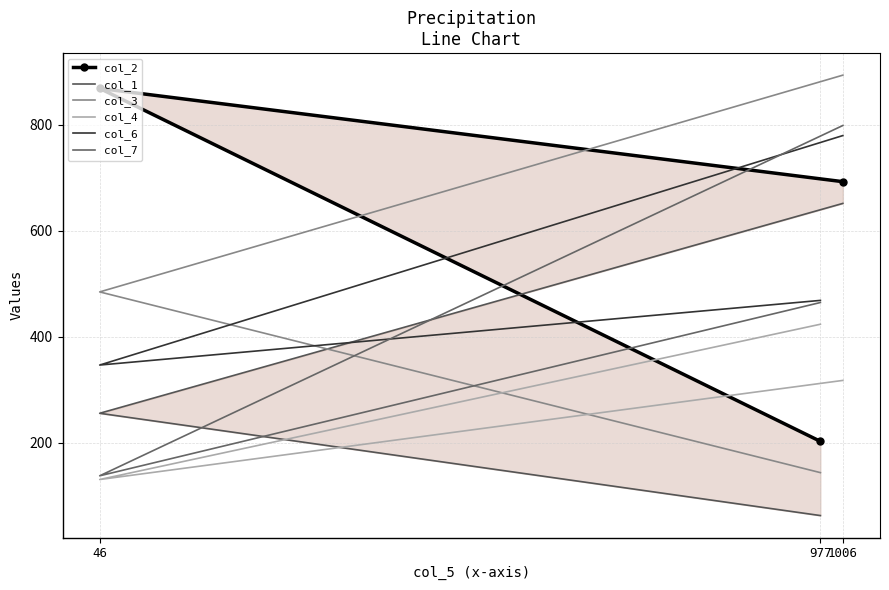

How many lines are shown in the chart?

6